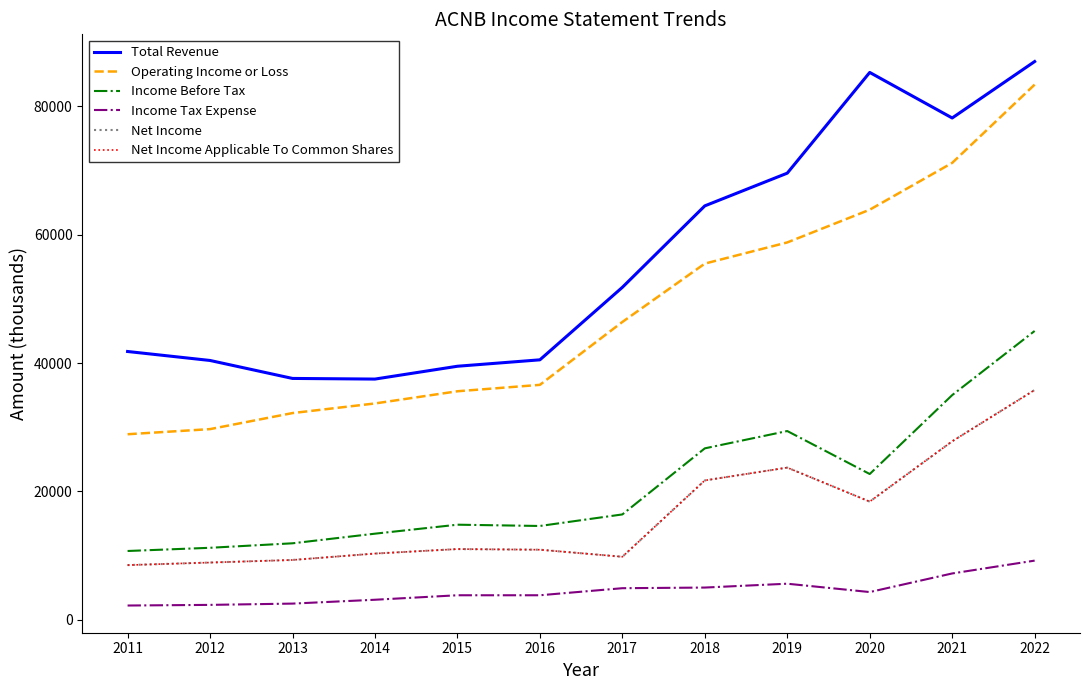

At which category does the chart reach its peak across all series?

2022